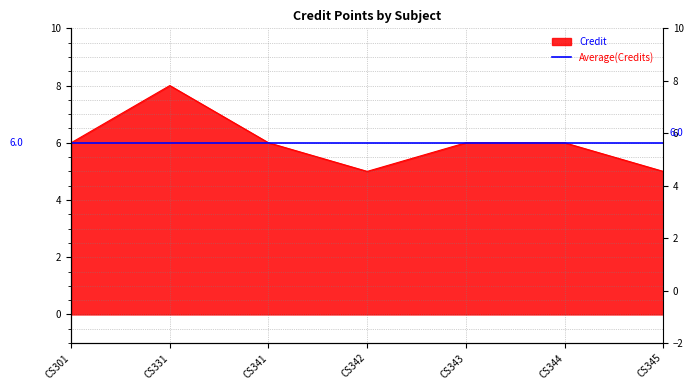

What is the difference between the maximum and second lowest values?

3